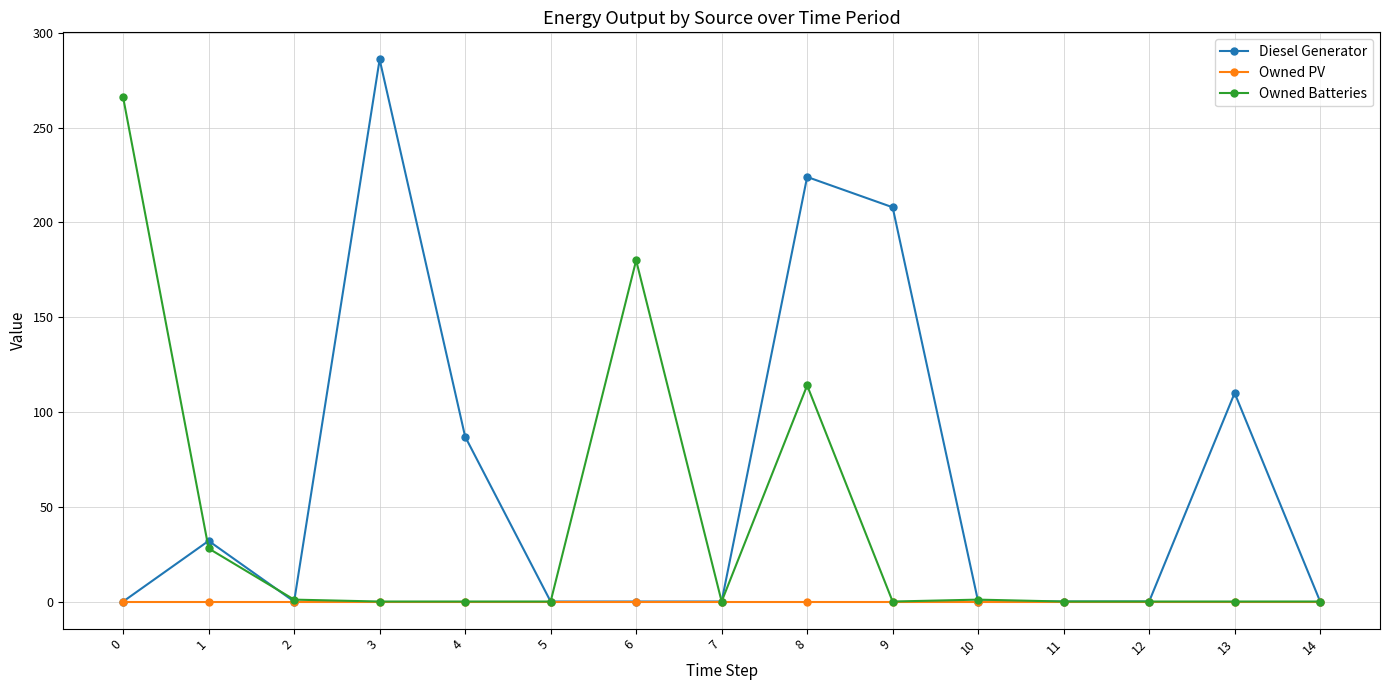

What is the maximum value for Diesel Generator?

286